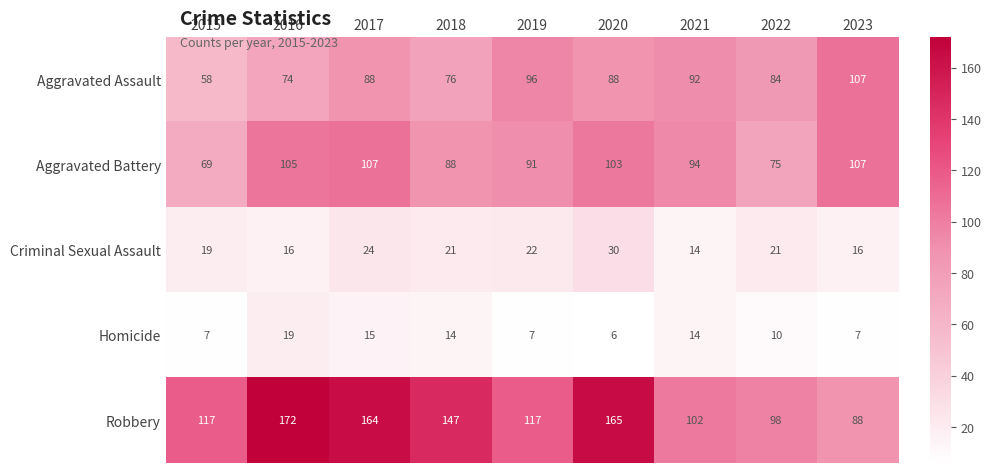

What is the spread (max minus min) of values at 2020?

159